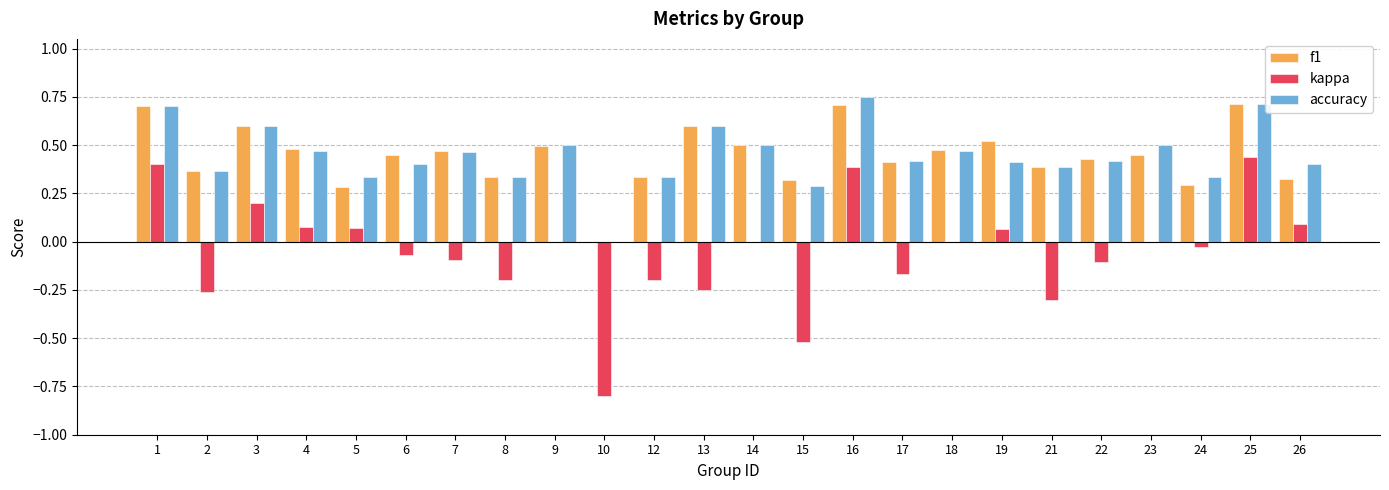

Is the value of accuracy at 17 greater than the value of f1 at 21?

Yes